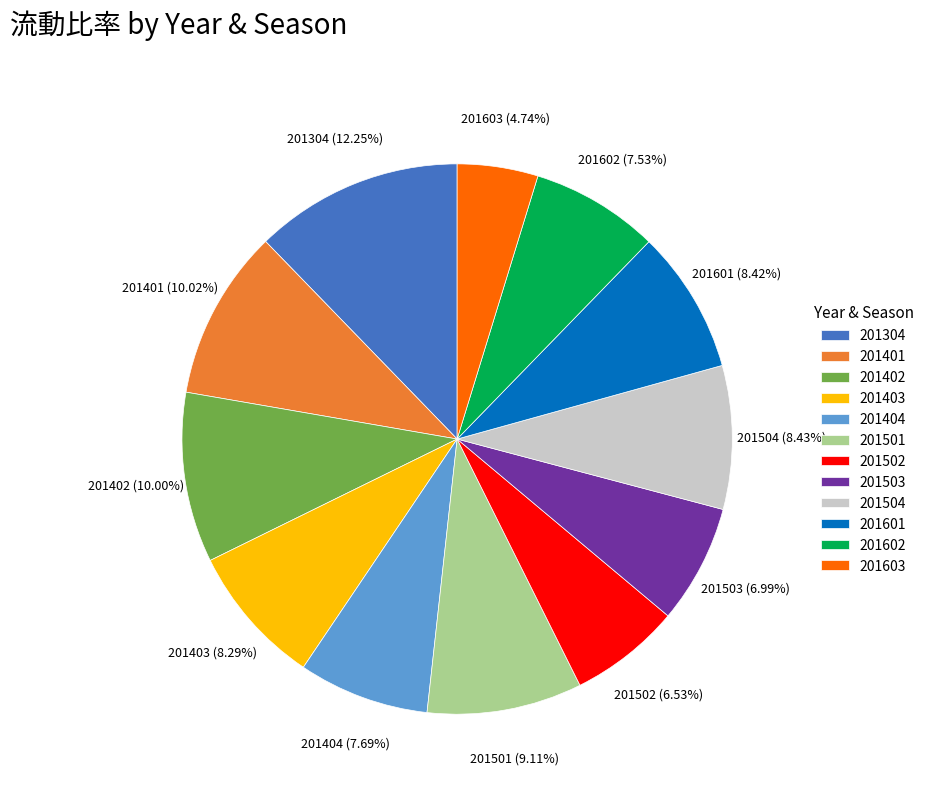

To the nearest percent, what is the average slice percentage?

8%